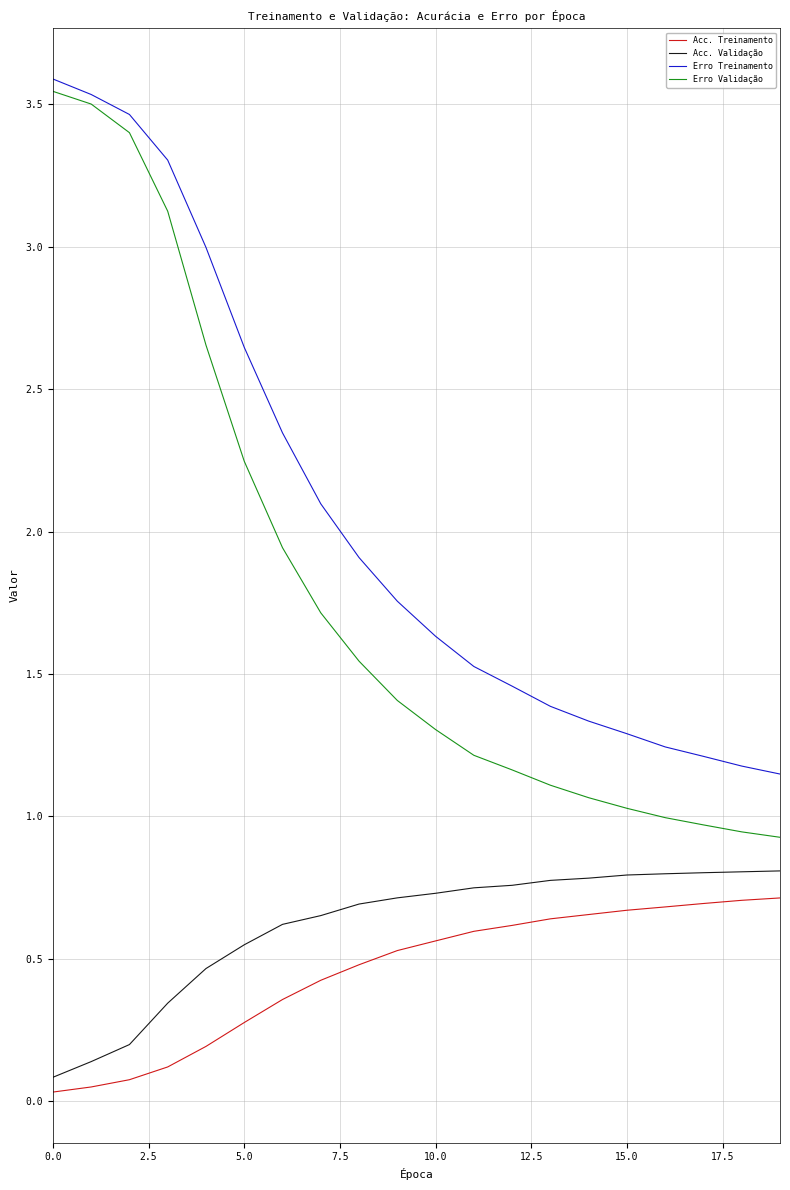

True or false: Acc. Validação and Erro Validação intersect in this chart.

False